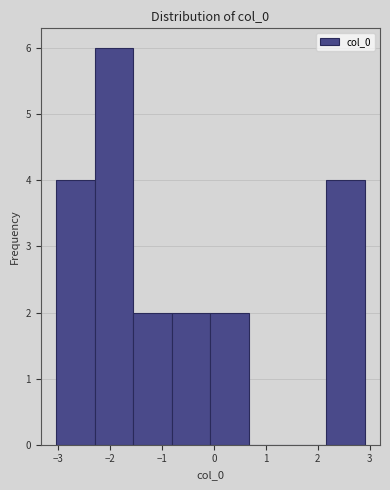

Over which range of the x-axis is the bar tallest?

-2.3 to -1.5